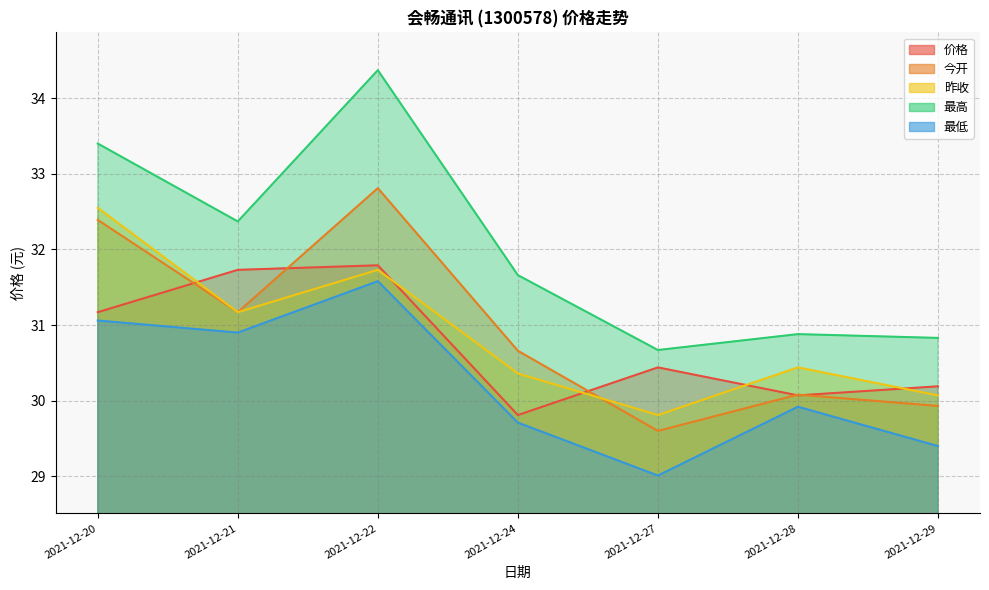

Reading left to right, transcribe all the data shown in this chart.

价格: 31.2	31.7	31.8	29.8	30.4	30.1	30.2
今开: 32.4	31.2	32.8	30.7	29.6	30.1	29.9
昨收: 32.5	31.2	31.7	30.4	29.8	30.4	30.1
最高: 33.4	32.4	34.4	31.7	30.7	30.9	30.8
最低: 31.1	30.9	31.6	29.7	29.0	29.9	29.4